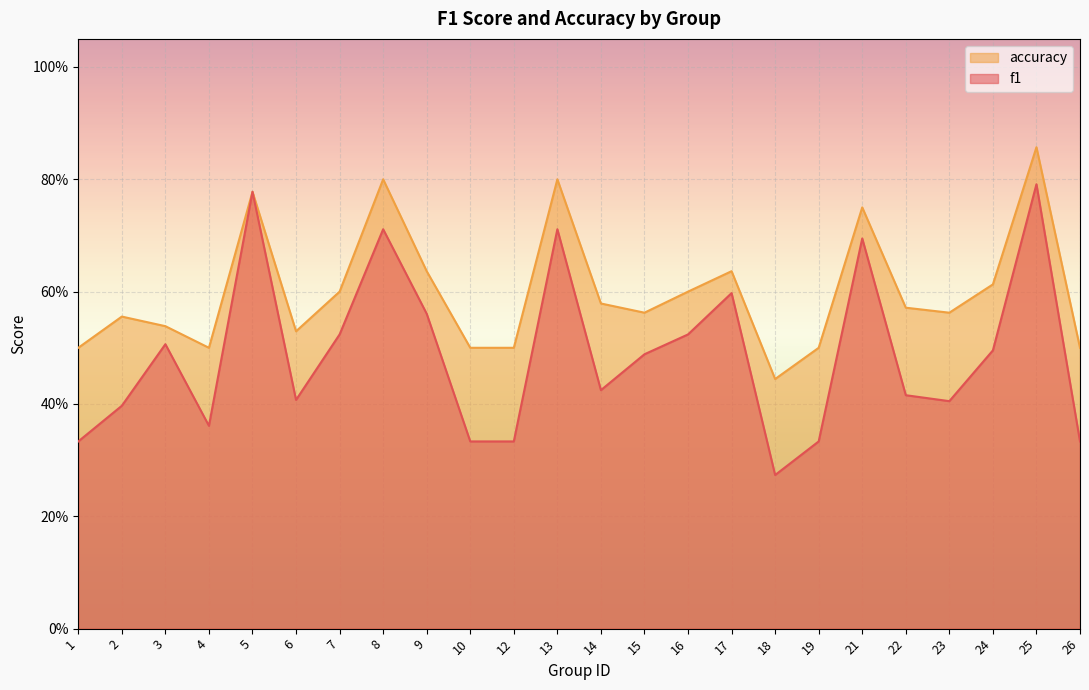

Reading left to right, list all the values displayed in this chart.

f1: 0.3	0.4	0.5	0.4	0.8	0.4	0.5	0.7	0.6	0.3	0.3	0.7	0.4	0.5	0.5	0.6	0.3	0.3	0.7	0.4	0.4	0.5	0.8	0.3
accuracy: 0.5	0.6	0.5	0.5	0.8	0.5	0.6	0.8	0.6	0.5	0.5	0.8	0.6	0.6	0.6	0.6	0.4	0.5	0.8	0.6	0.6	0.6	0.9	0.5